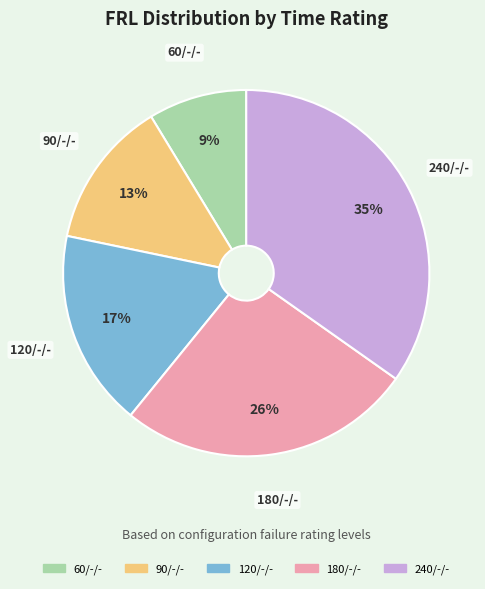

Which category has the smallest portion of the pie?

60/-/-